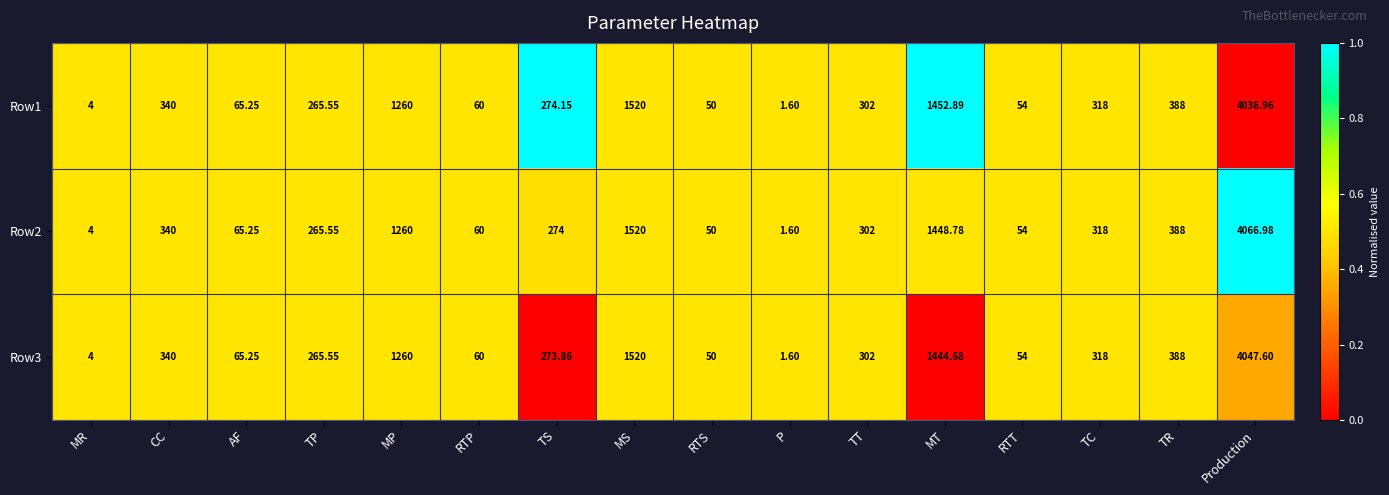

Is the value of Row1 at Production greater than the value of Row2 at MS?

Yes